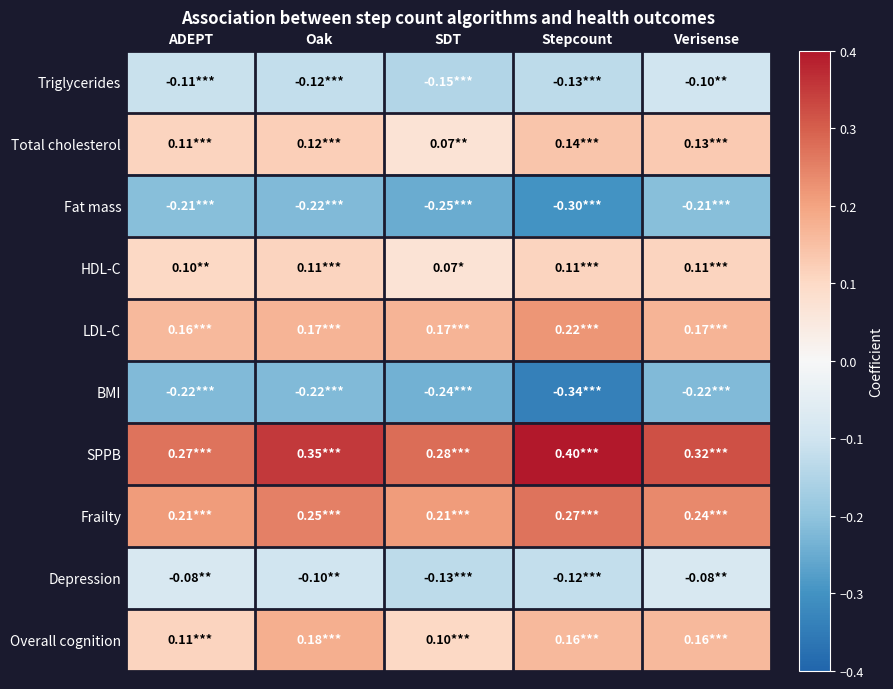

Which series has the largest range (max minus min)?

SPPB